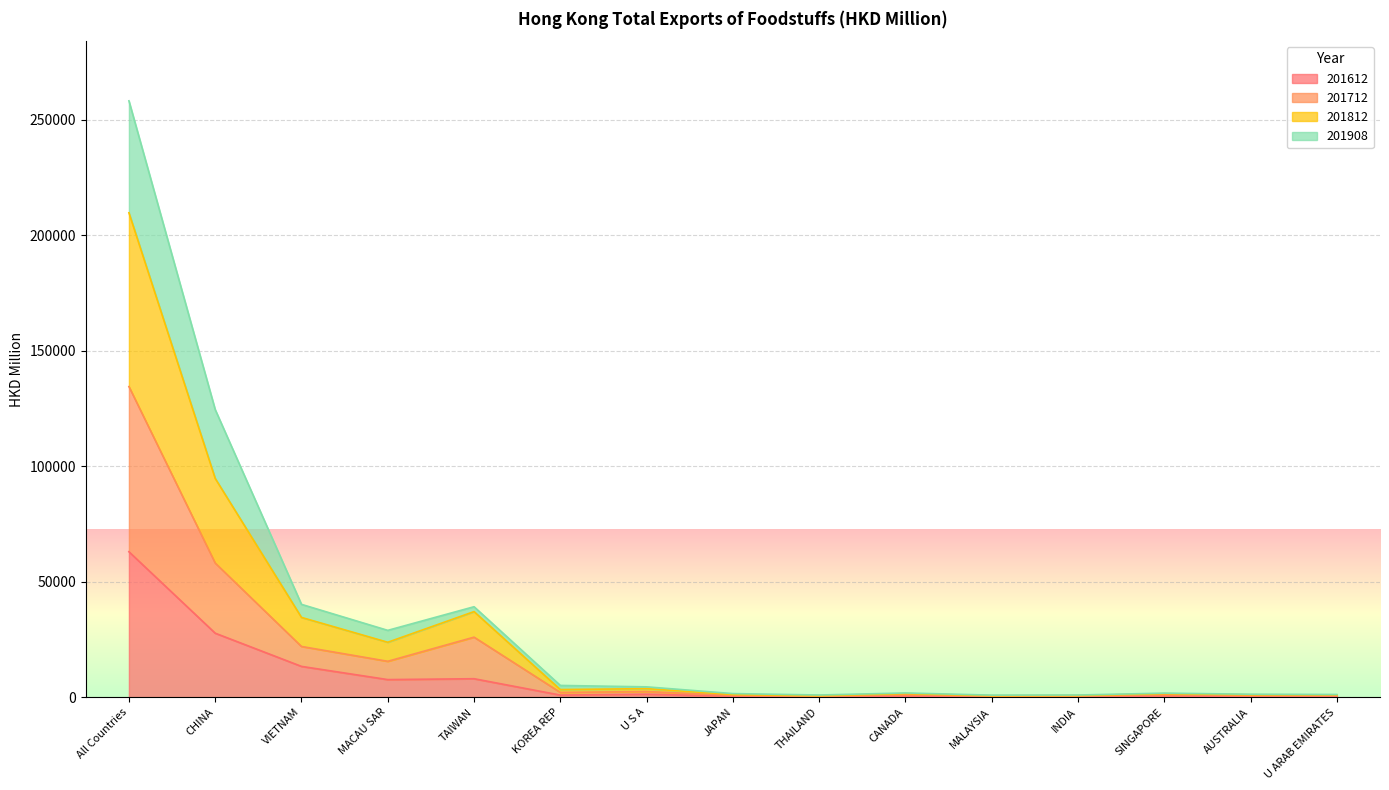

Which category has the lowest value in the 201712 series?

THAILAND